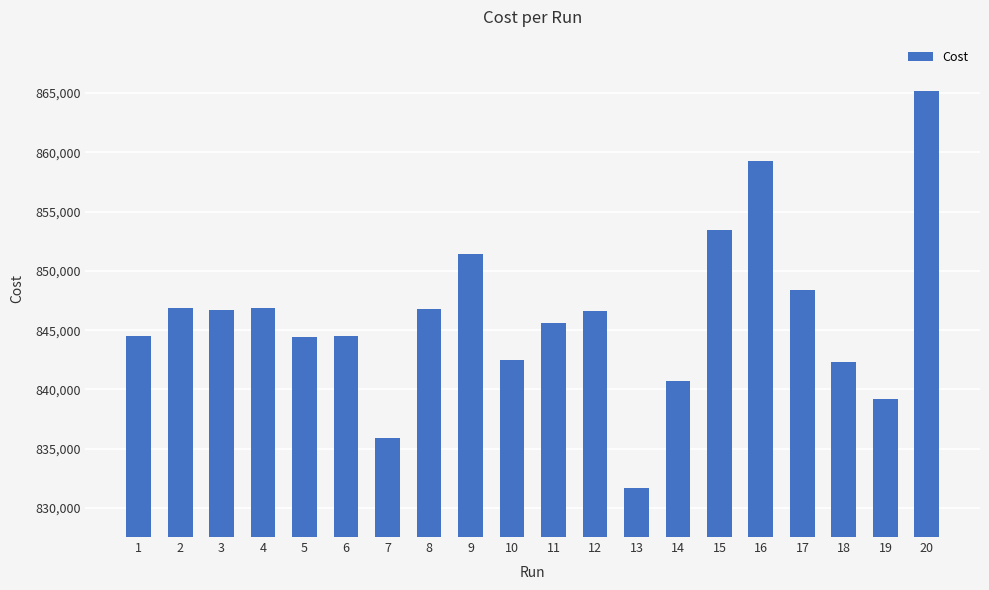

How many values exceed 846582?

10